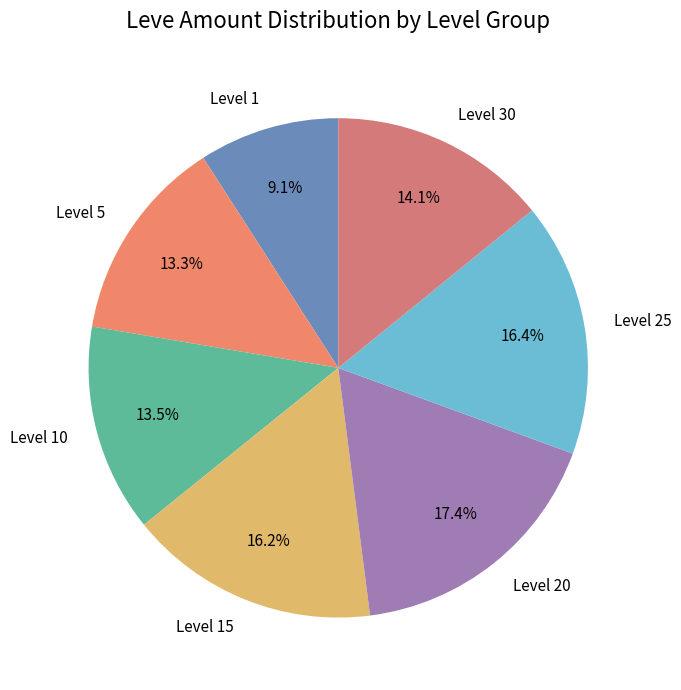

What is the ratio of the value at Level 5 to the value at Level 1?

1.5